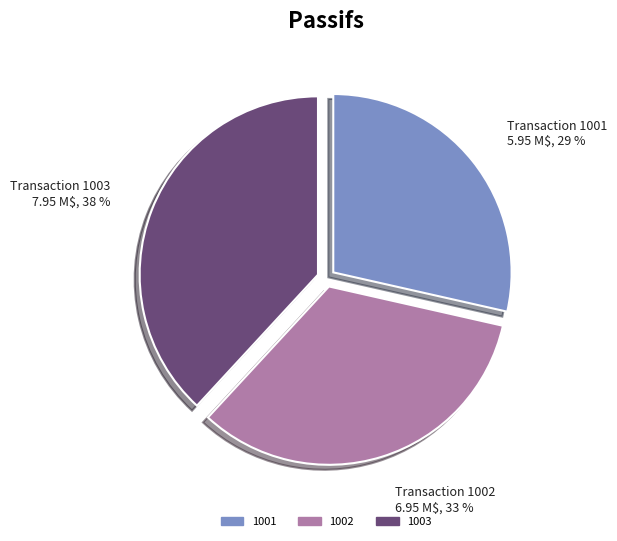

True or false: 1003 accounts for 38% of the total.

True